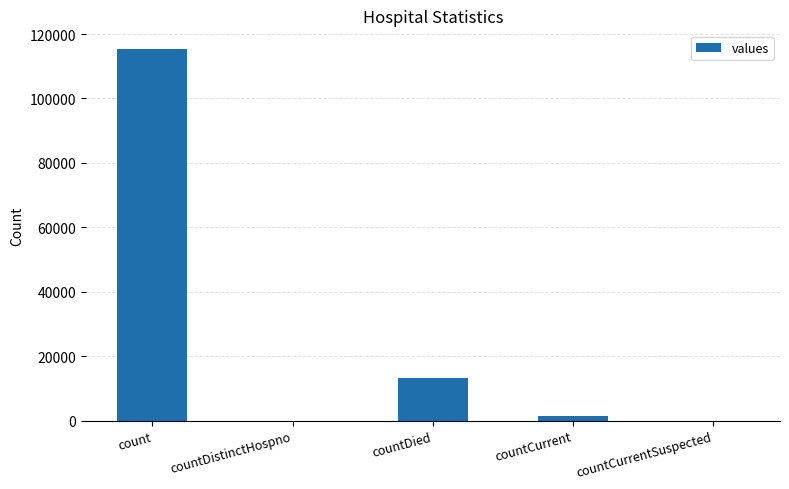

True or false: the data shows -71124 at countDistinctHospno.

False